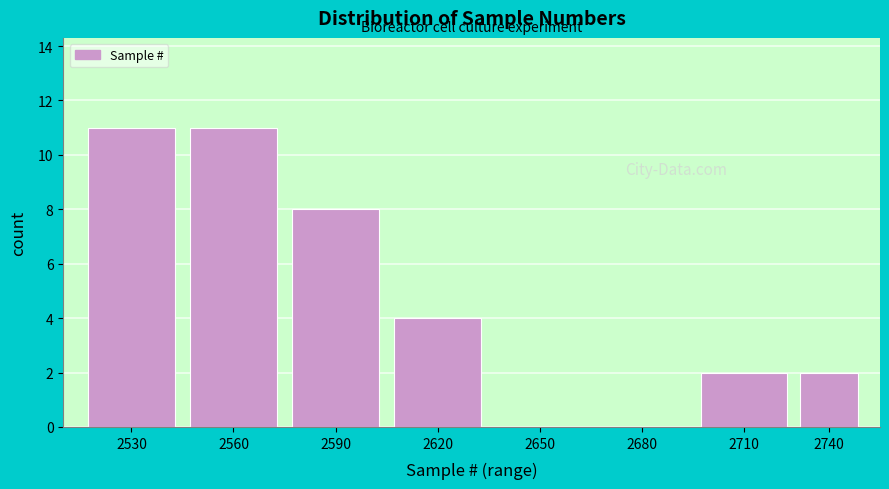

Reading right to left, list all the values displayed in this chart.

2740=2	2710=2	2680=0	2650=0	2620=4	2590=8	2560=11	2530=11